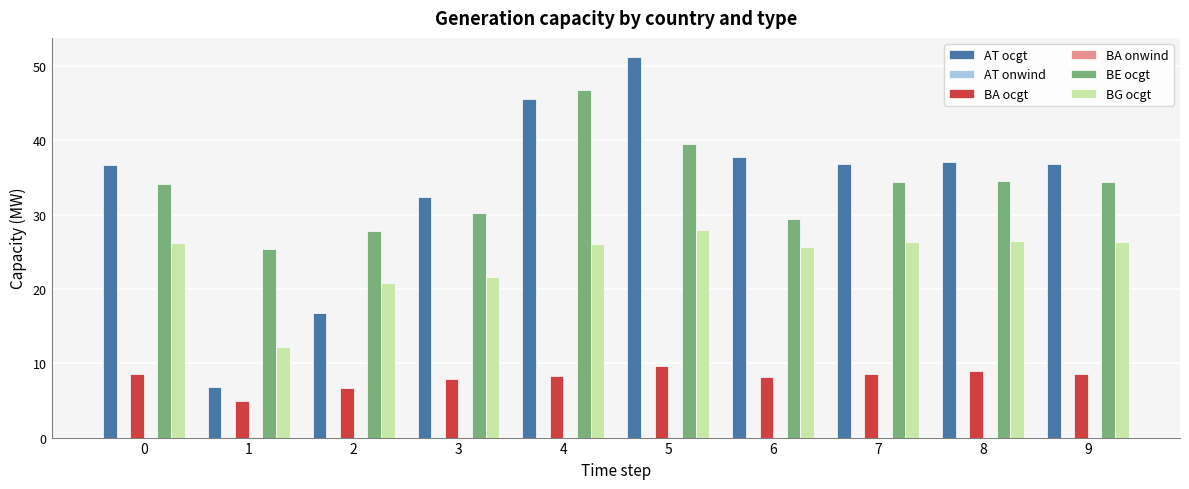

Which series has the largest range (max minus min)?

AT ocgt